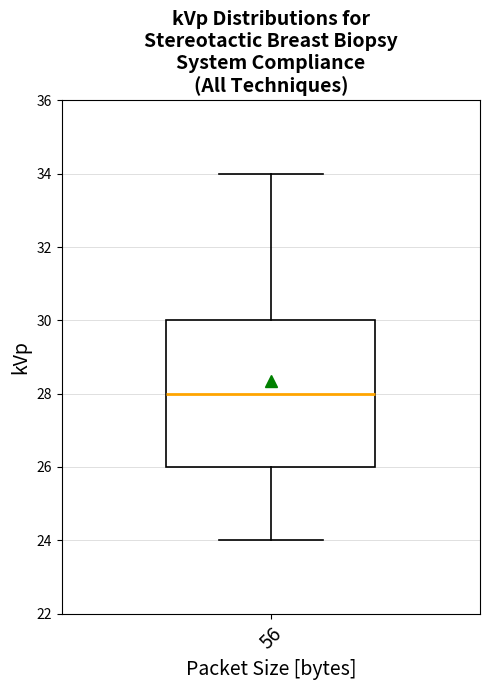

Read this box plot against the y-axis: the position of the median line, the range covered by the box, and the ends of both whiskers. The values are not printed on the chart, so give them approximately, as read against the axis.

median 28, box 26 to 30, whiskers 24 to 34